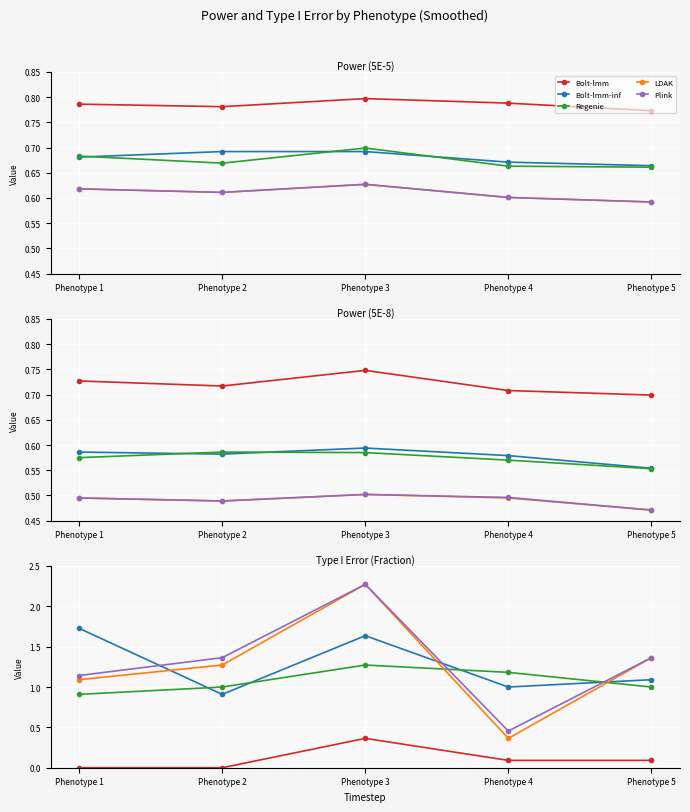

What is the highest value of the LDAK series?

2.3